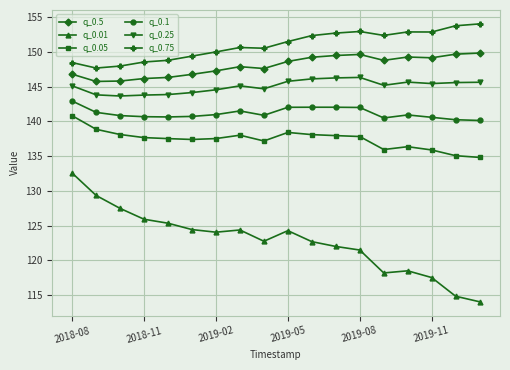

Which series has the widest spread of values?

q_0.01